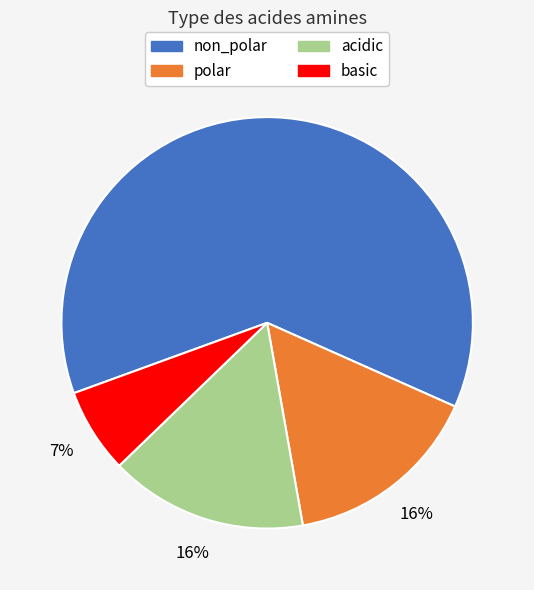

Is there any slice that represents more than half of the pie?

Yes